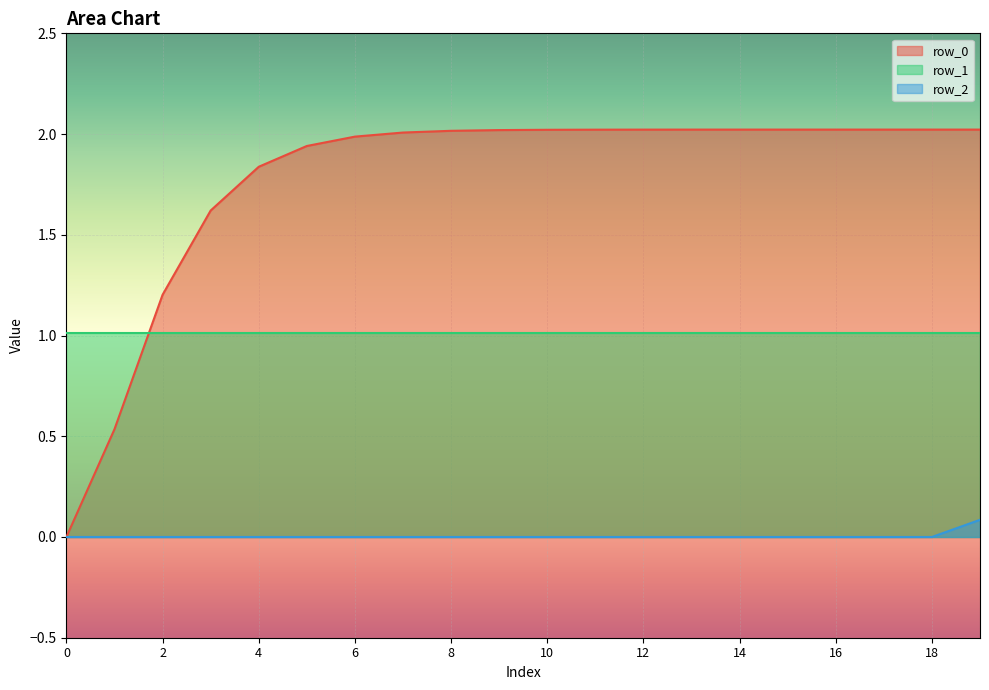

How many values in the row_0 series are below 2?

7